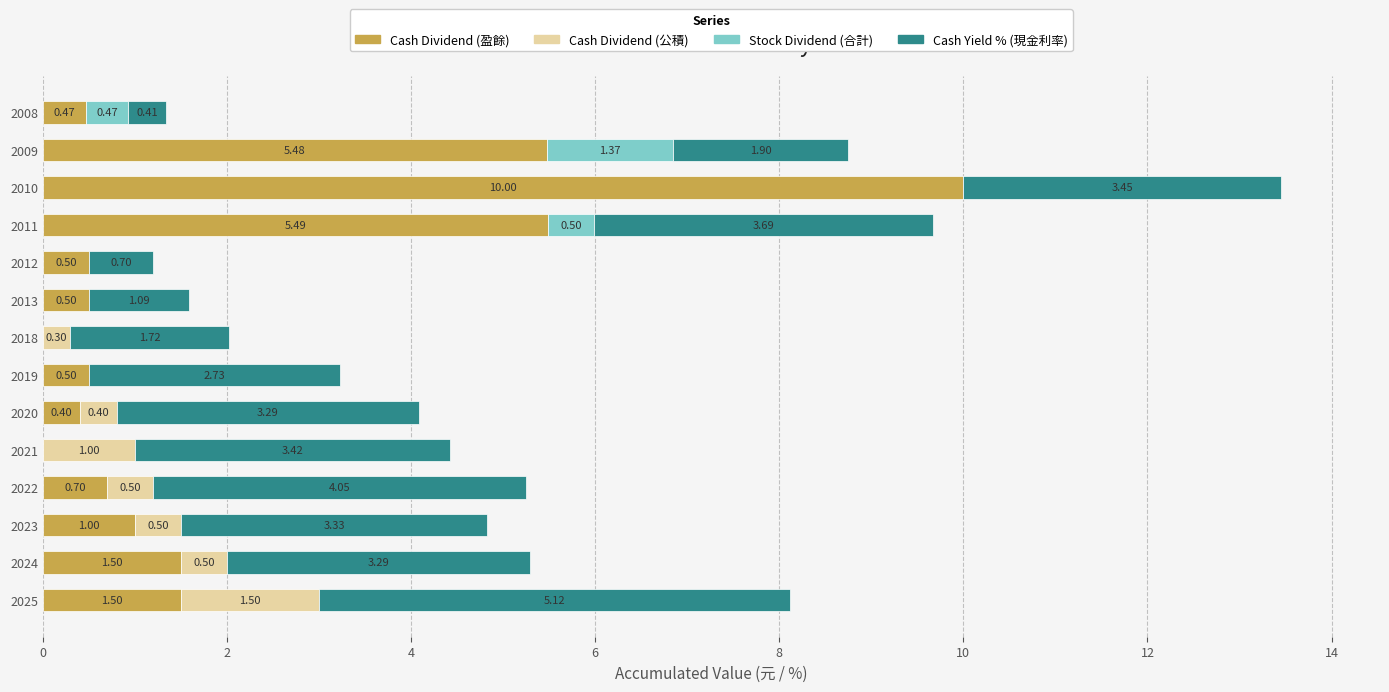

At which label is Cash Dividend (盈餘) closest to 5?

2009